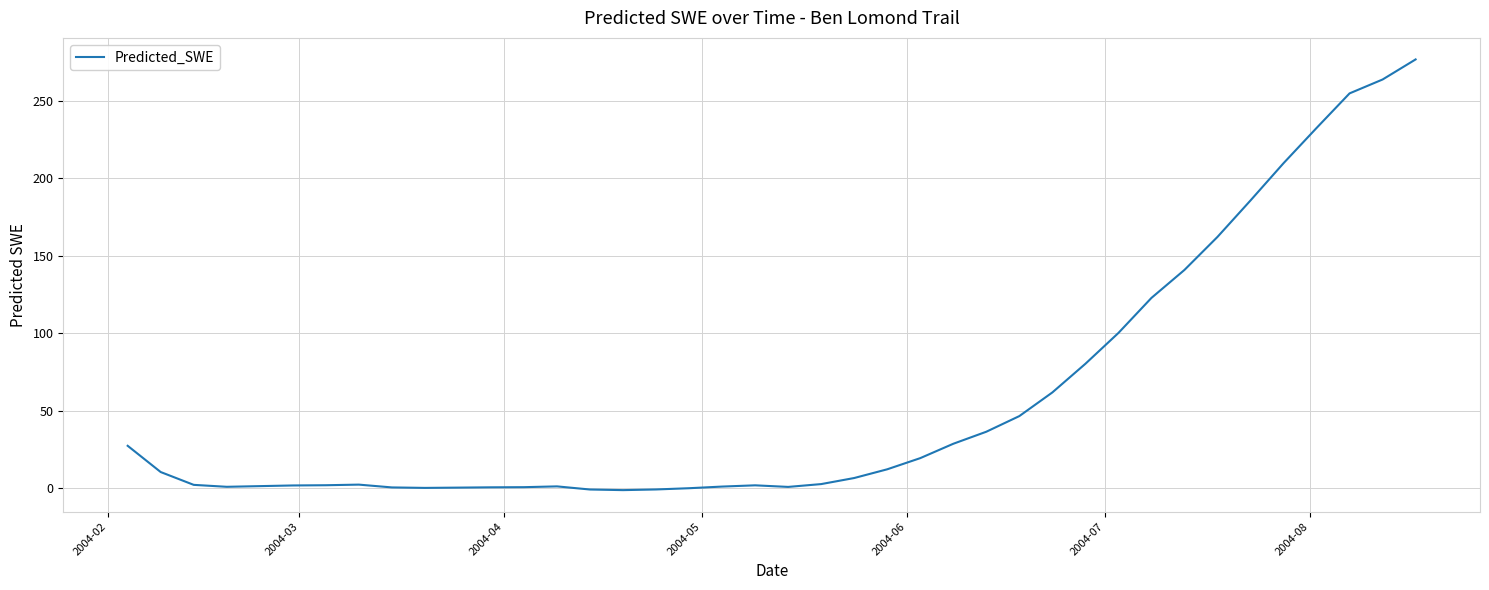

What is the maximum value shown in the chart?

276.8